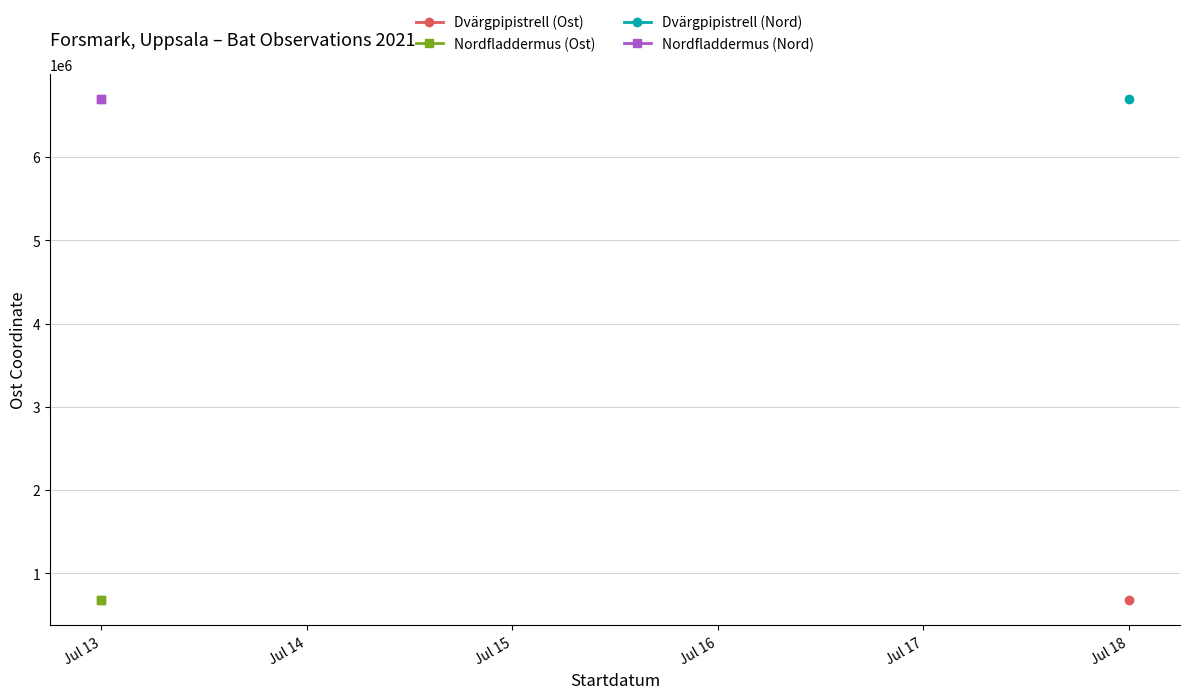

What is the value of the Nordfladdermus (Nord) point at the 2nd from the left?

6697916.9